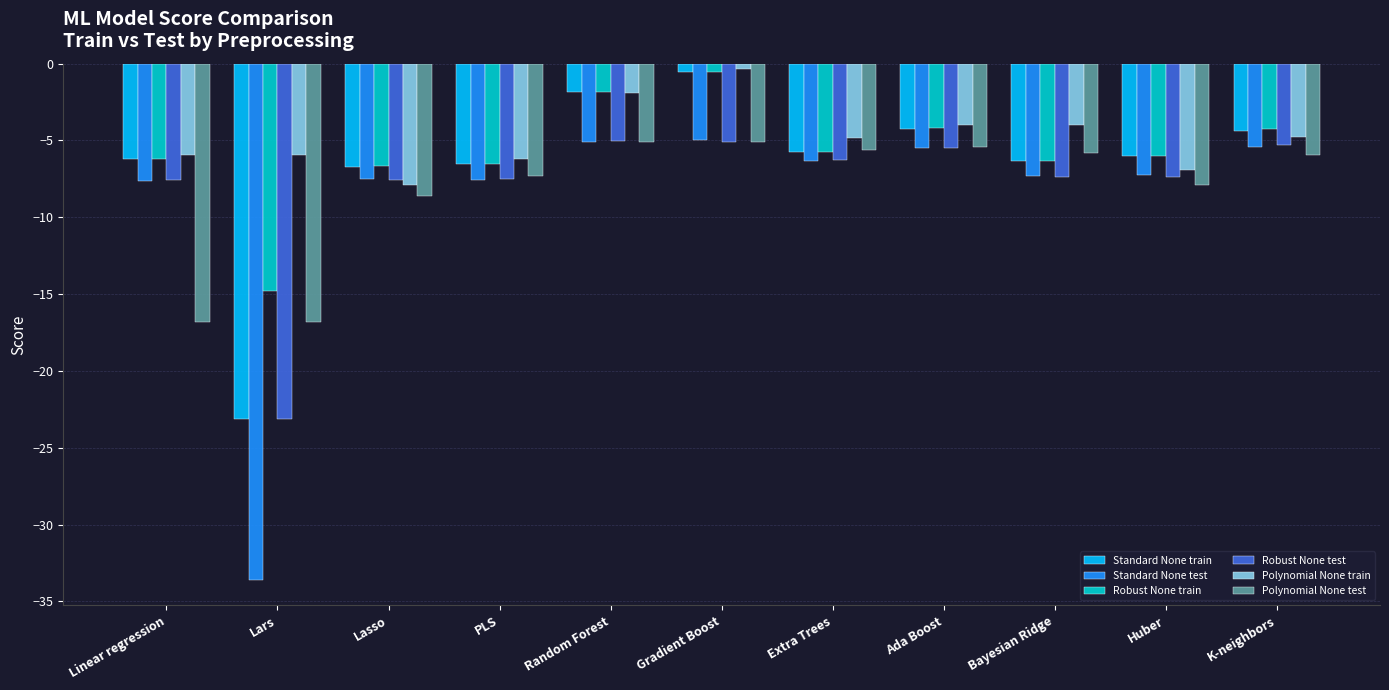

The value of Robust None test at Ada Boost is -2.1. True or false?

False